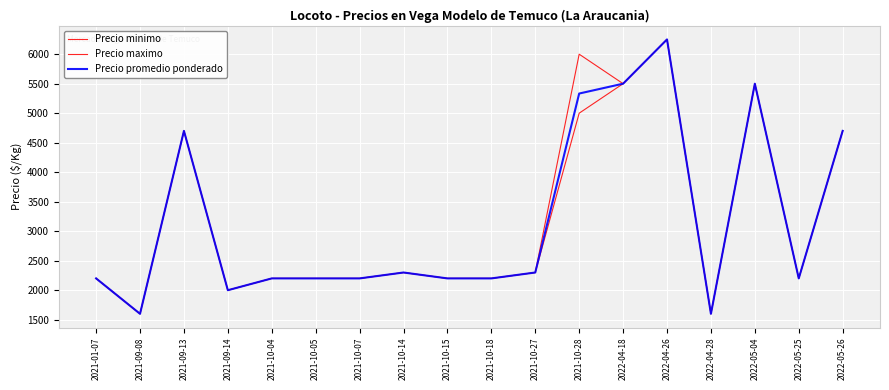

At which category does the chart reach its peak across all series?

2022-04-26